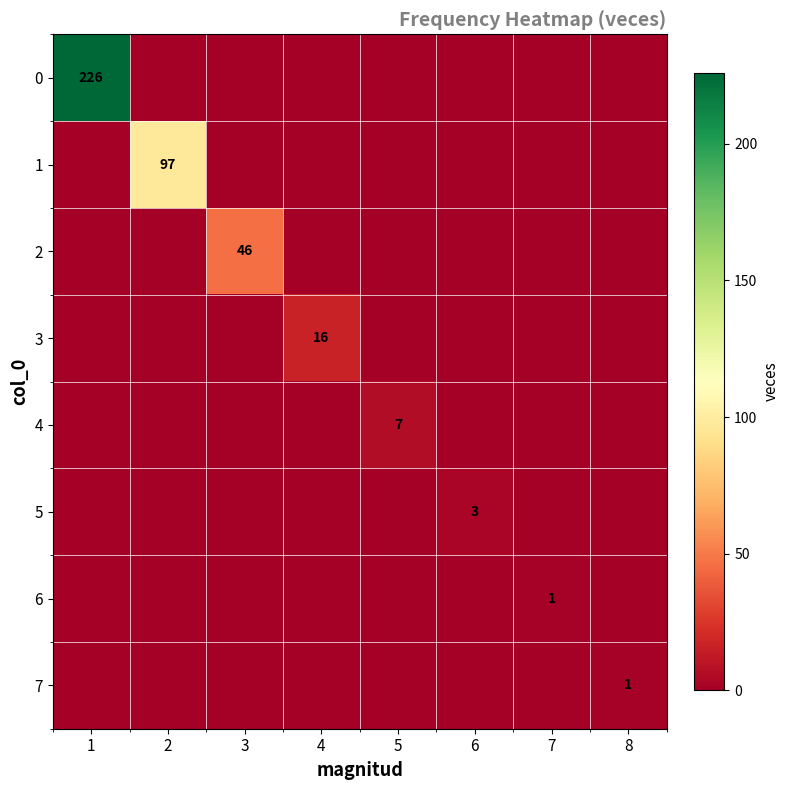

The value of 3 at 4 is 16. True or false?

True